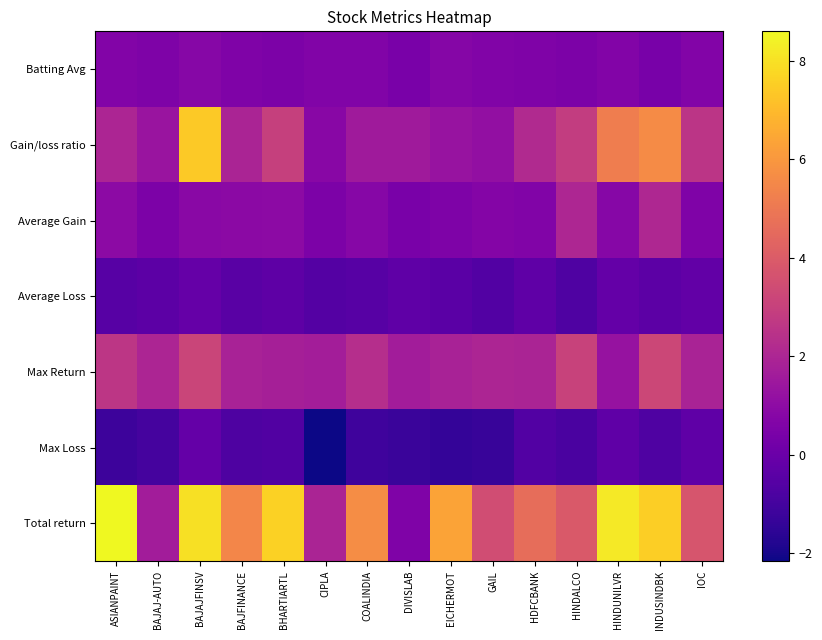

What is the total value across all series at BAJAJFINSV?

20.0